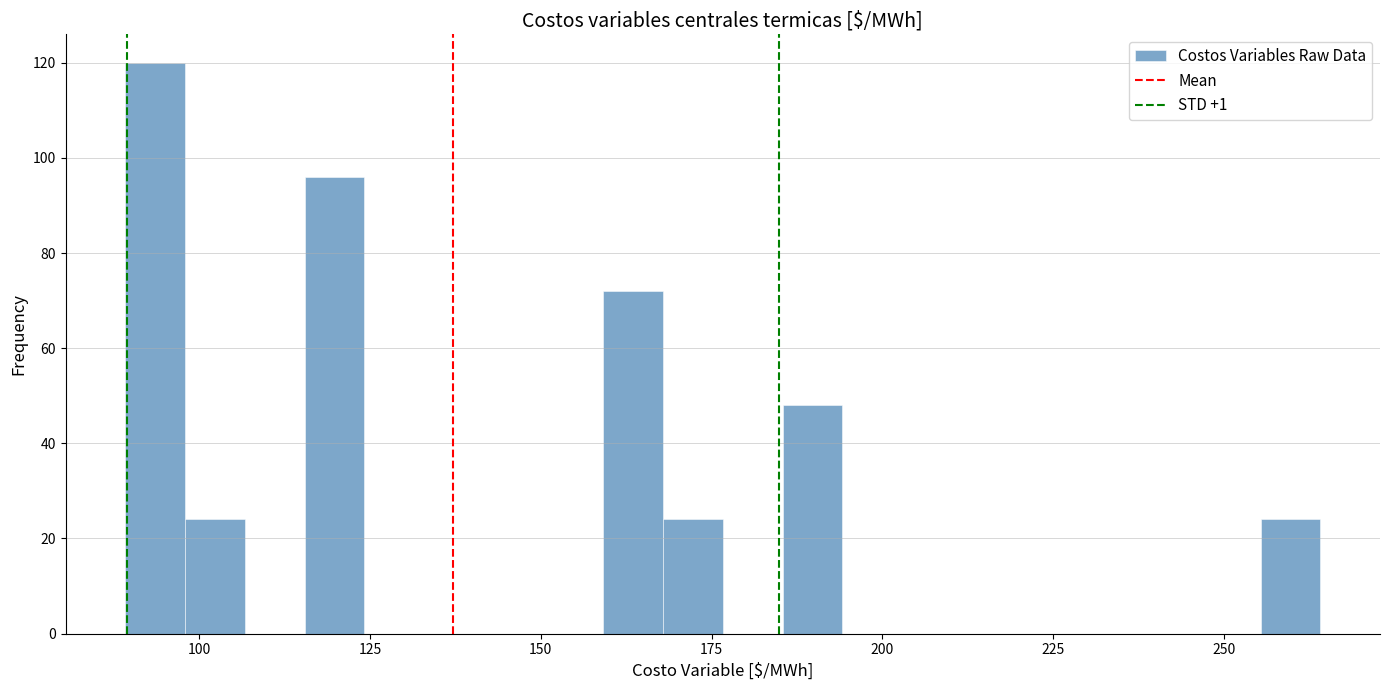

Read against the x-axis, roughly where is the centre of the tallest bar?

95